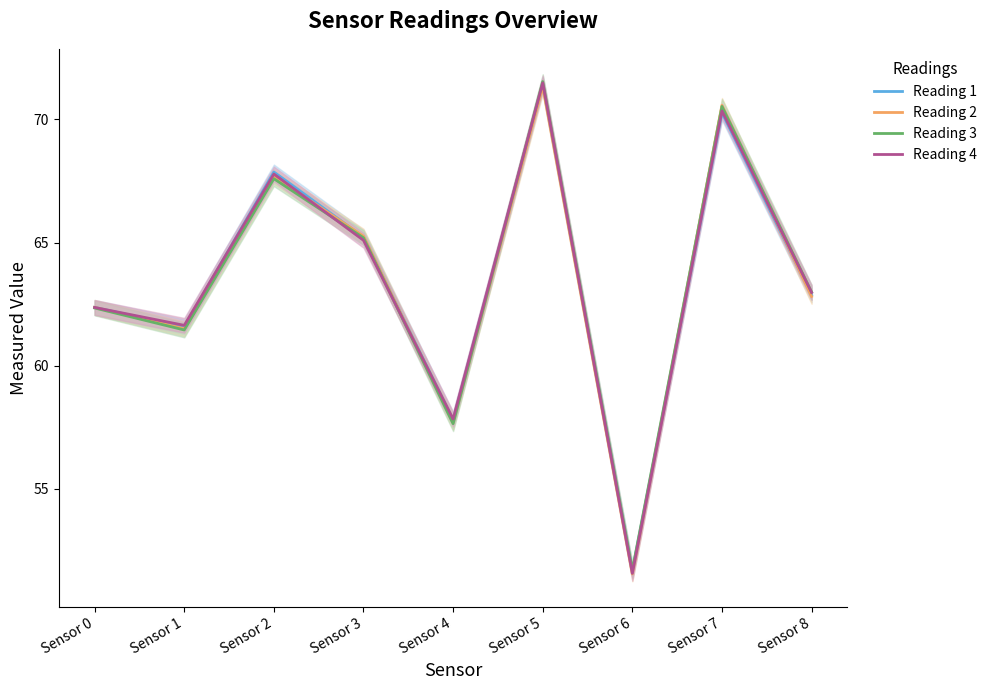

Is this an area chart (filled region under the line)?

No